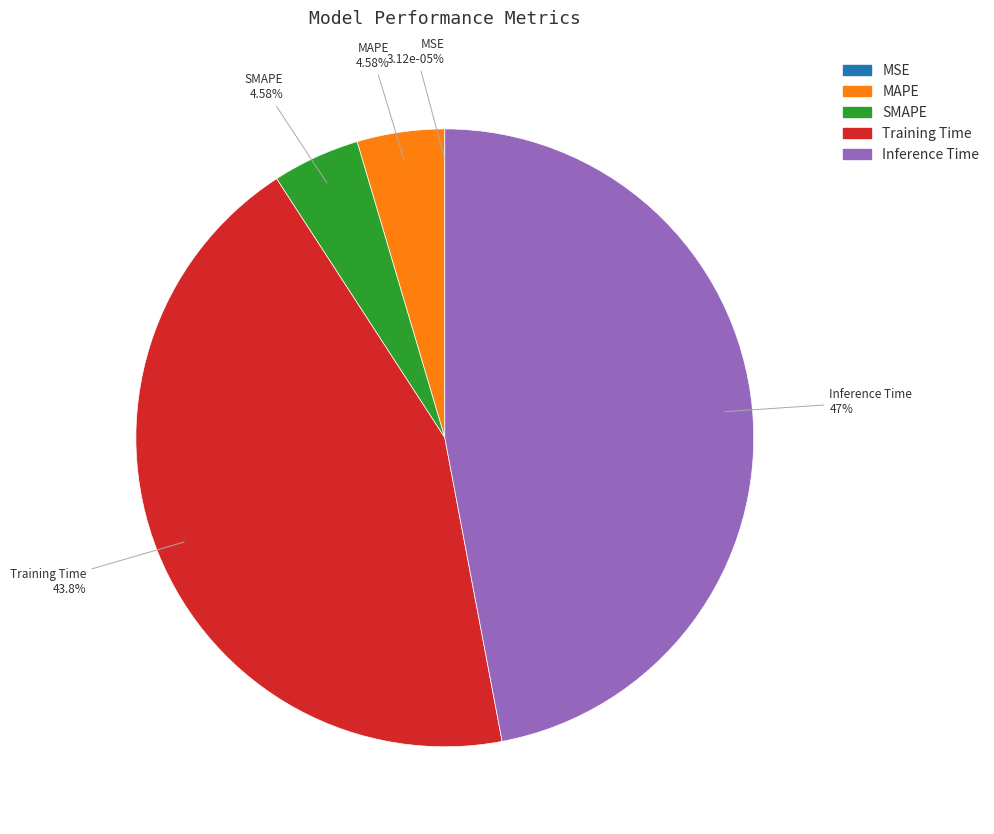

To the nearest percent, what is the difference between the largest and smallest slice percentages?

47%